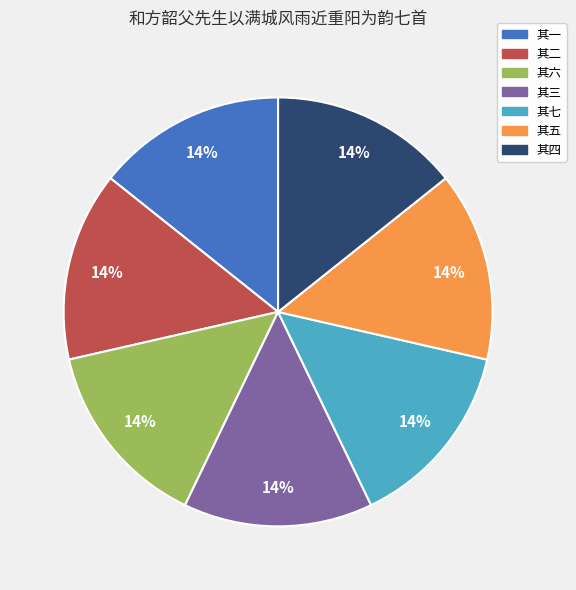

The 其六 slice represents 14% of the pie. True or false?

True